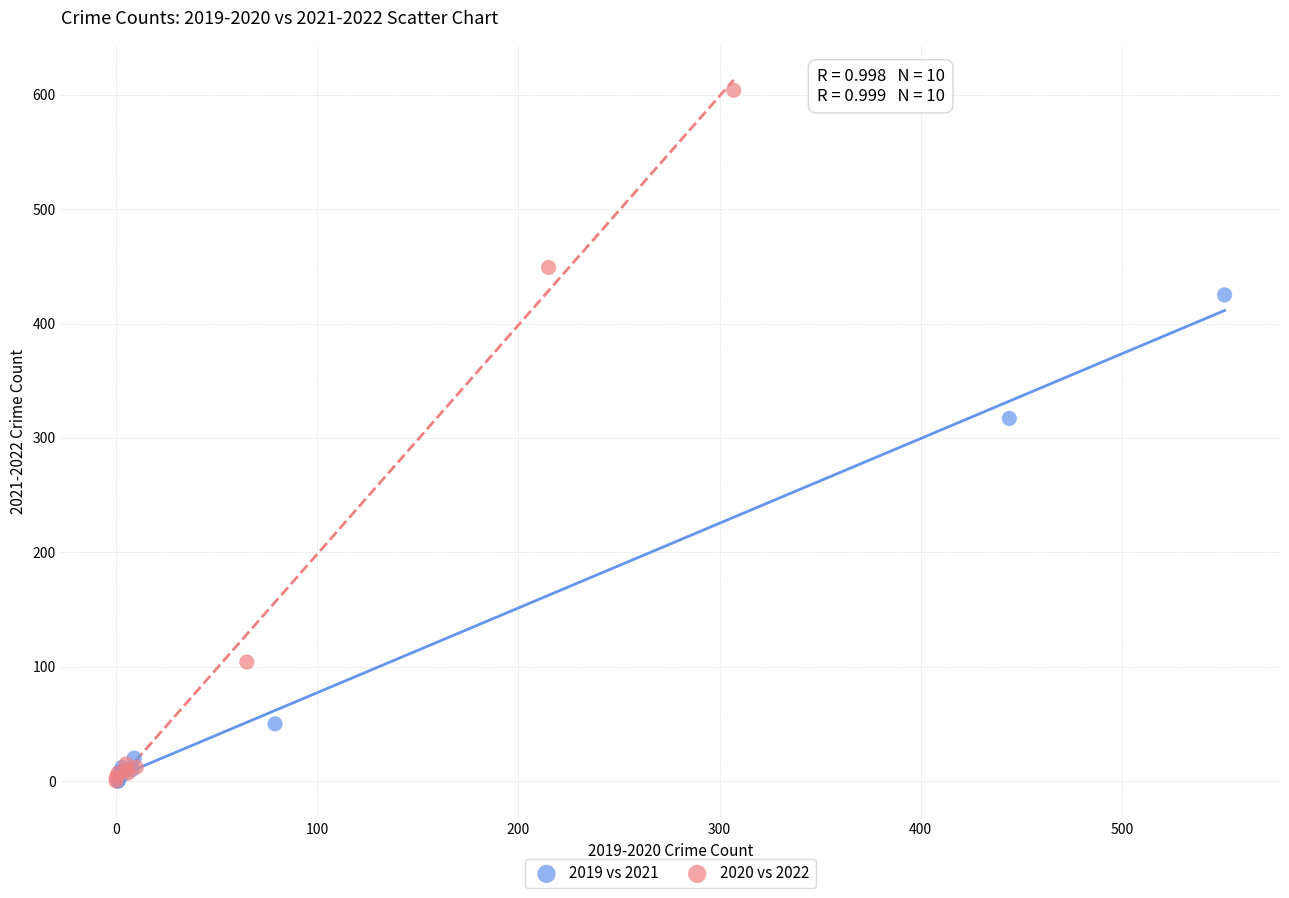

Which series contains the highest Y value?

2020 vs 2022